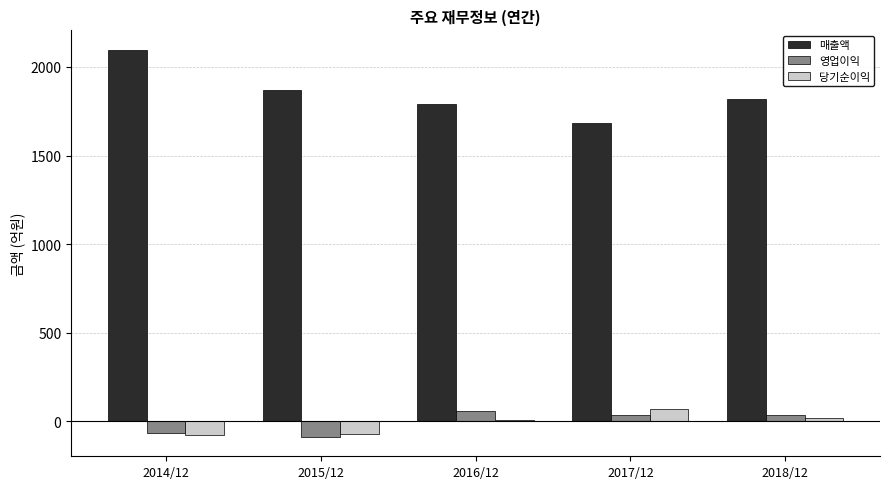

Read the 영업이익 value at 2014/12, to the nearest 10.

-60